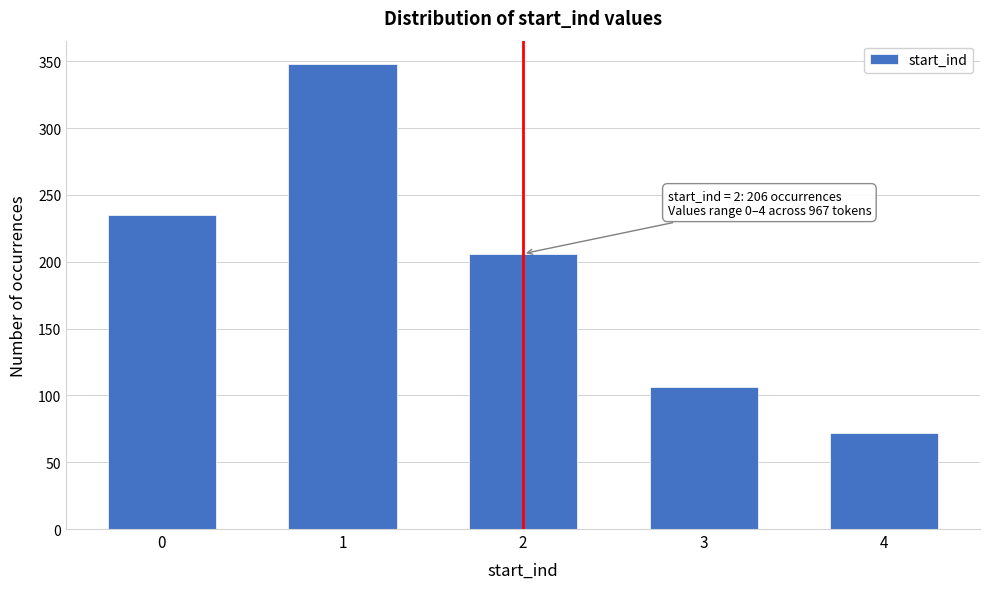

Reading right to left, extract all data points from this chart.

4=72	3=106	2=206	1=348	0=235